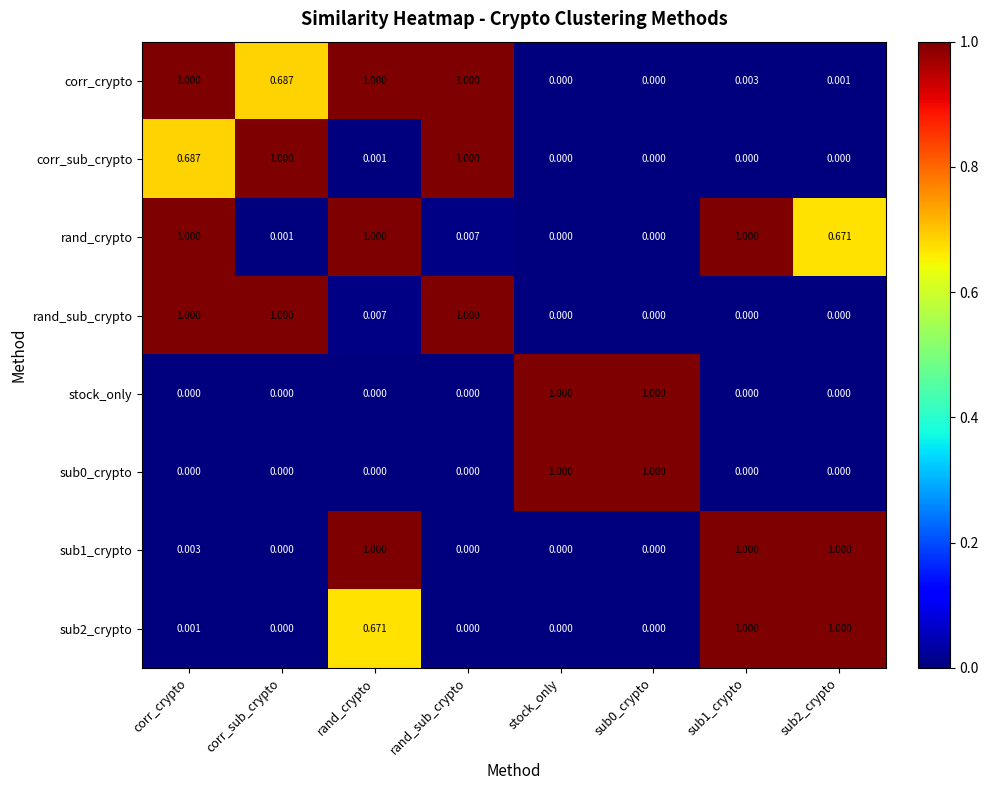

Which series has the largest total across all categories?

corr_crypto